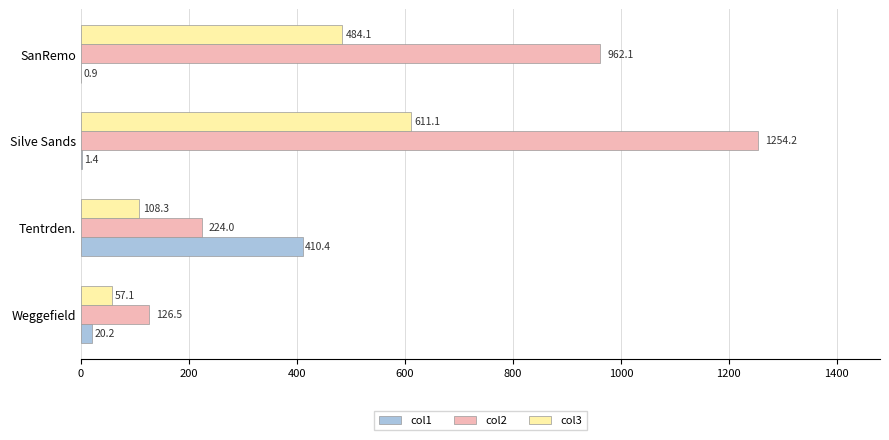

Which series has the largest total across all categories?

col2